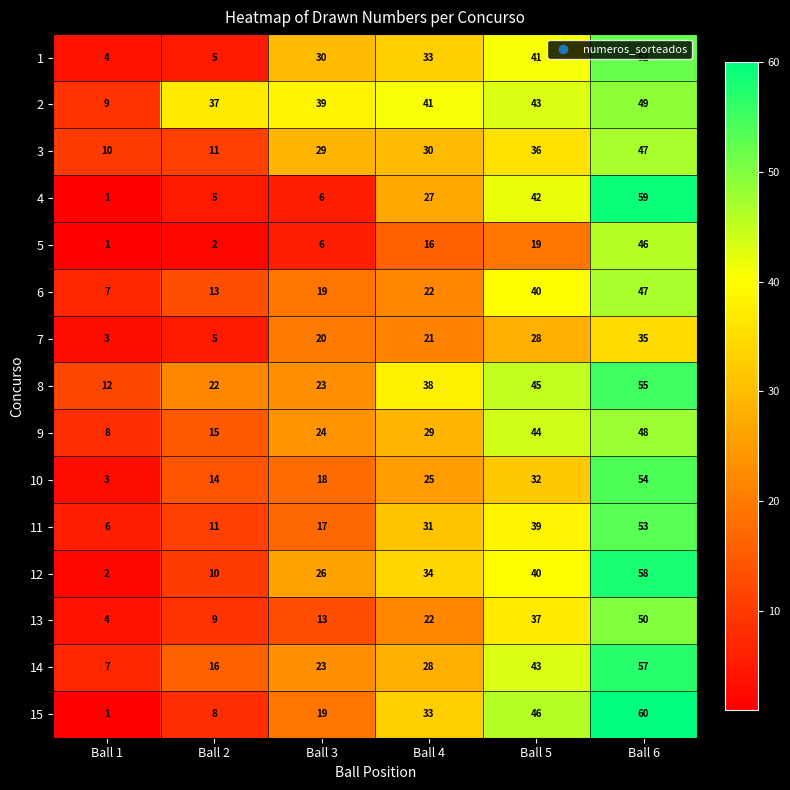

What is the maximum value for 8?

55